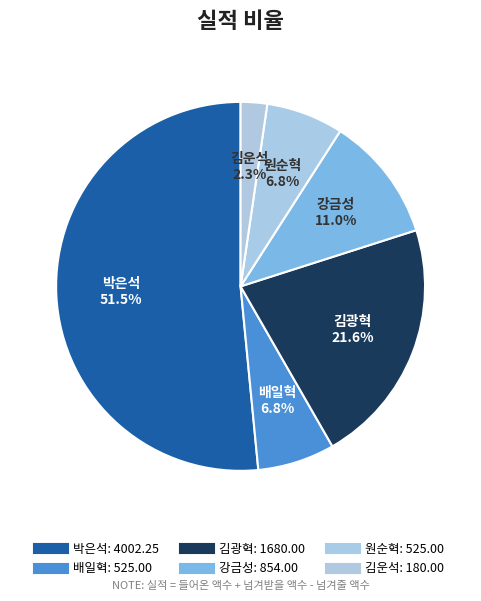

Is it true that 김광혁 is 35% of the pie?

False